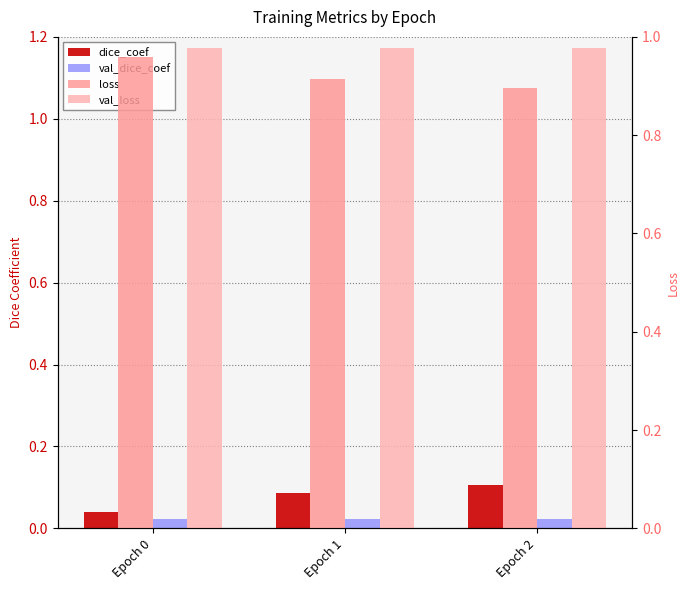

True or false: loss has a value of 0.5 at Epoch 2.

False